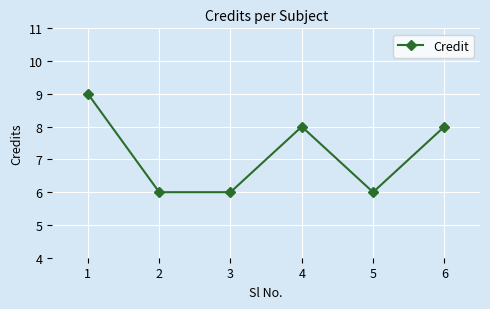

Reading right to left, what are all the values shown in this chart?

6=8	5=6	4=8	3=6	2=6	1=9